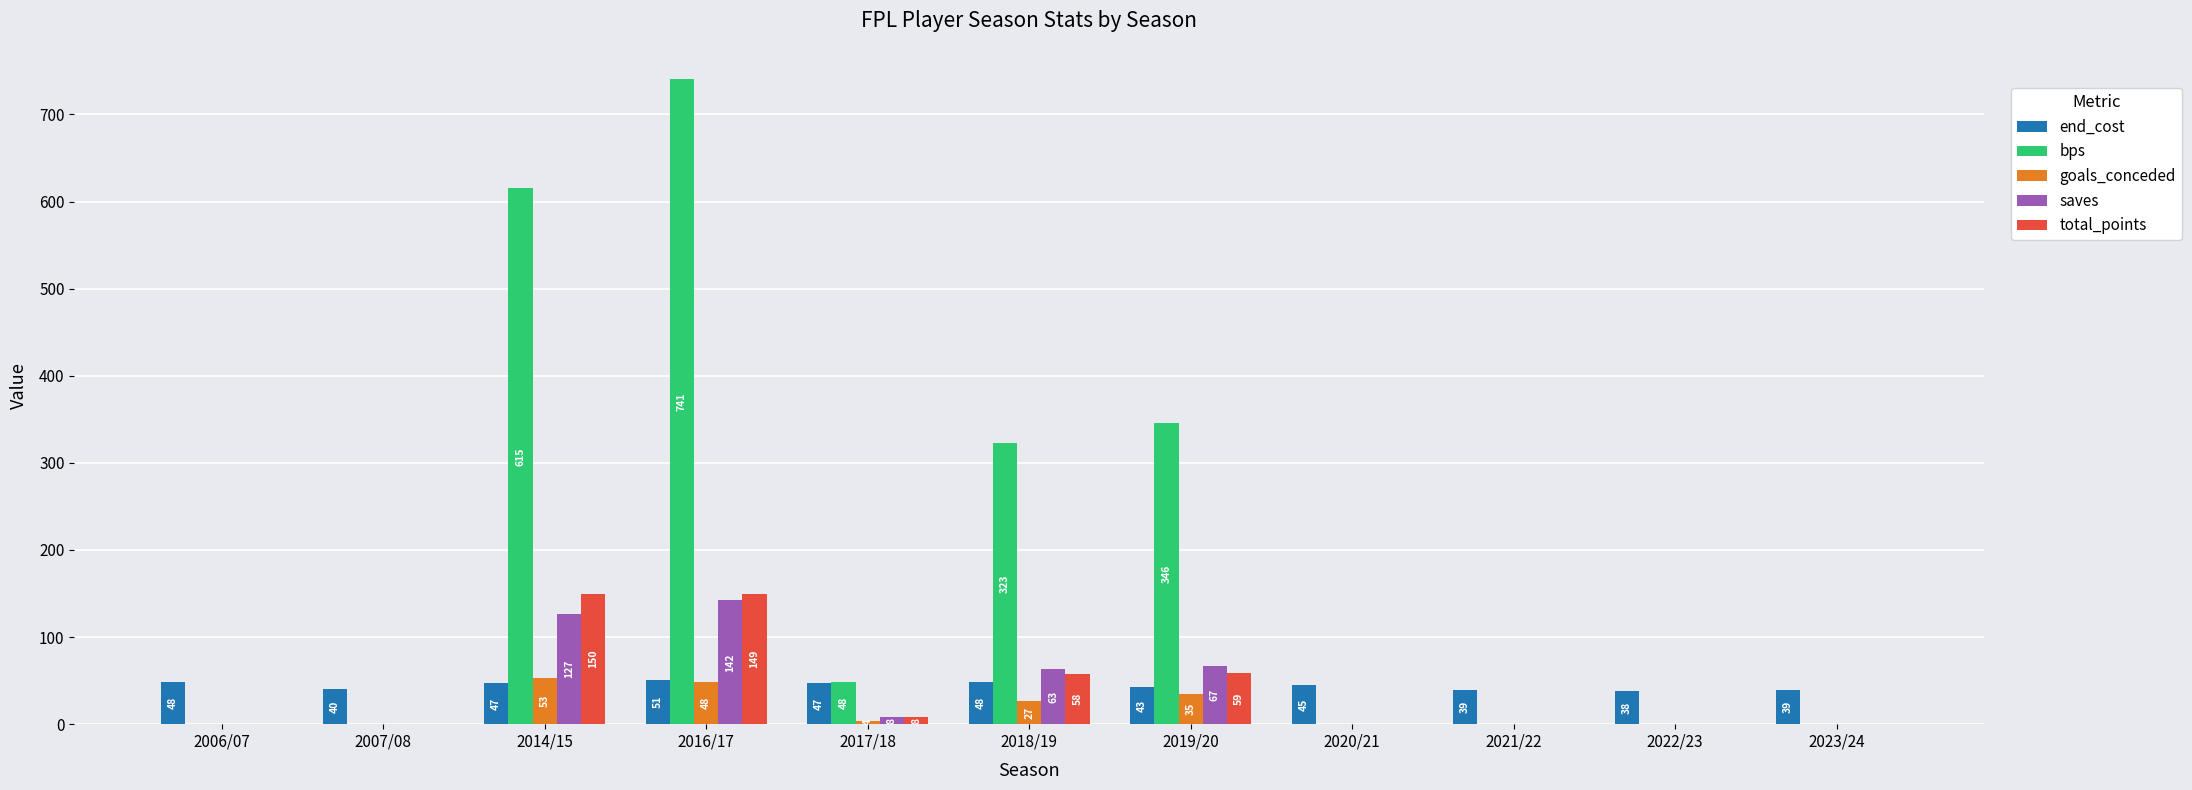

Reading right to left, list all the values displayed in this chart.

end_cost: 39	38	39	45	43	48	47	51	47	40	48
bps: 0	0	0	0	346	323	48	741	615	0	0
goals_conceded: 0	0	0	0	35	27	4	48	53	0	0
saves: 0	0	0	0	67	63	8	142	127	0	0
total_points: 0	0	0	0	59	58	8	149	150	0	0